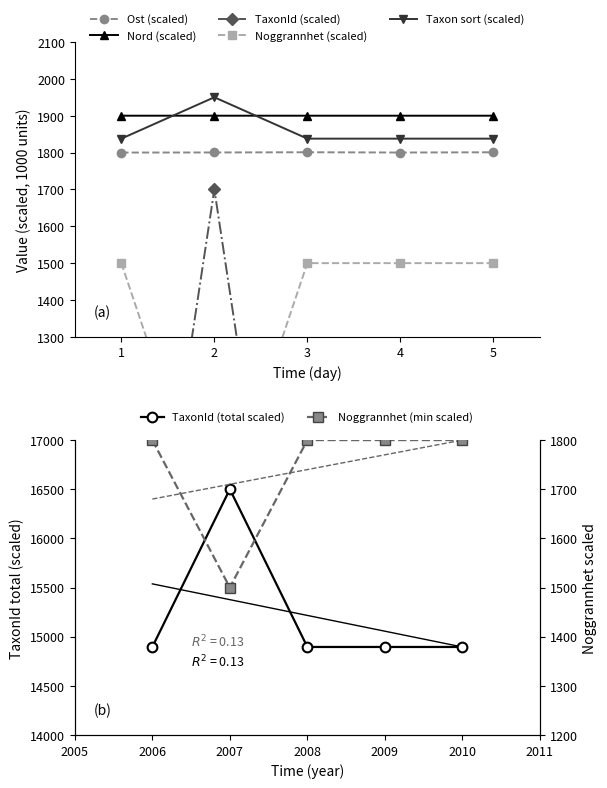

What is the value of the Nord (scaled) point at the 1st from the left?

1900.0